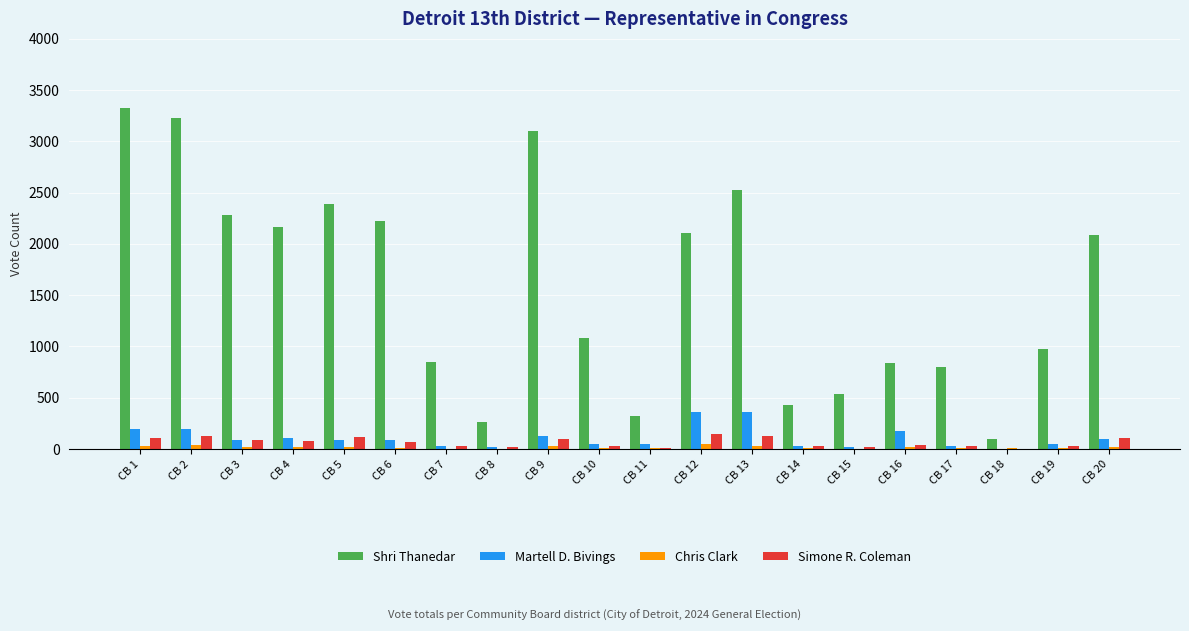

What is the highest value of the Martell D. Bivings series?

363